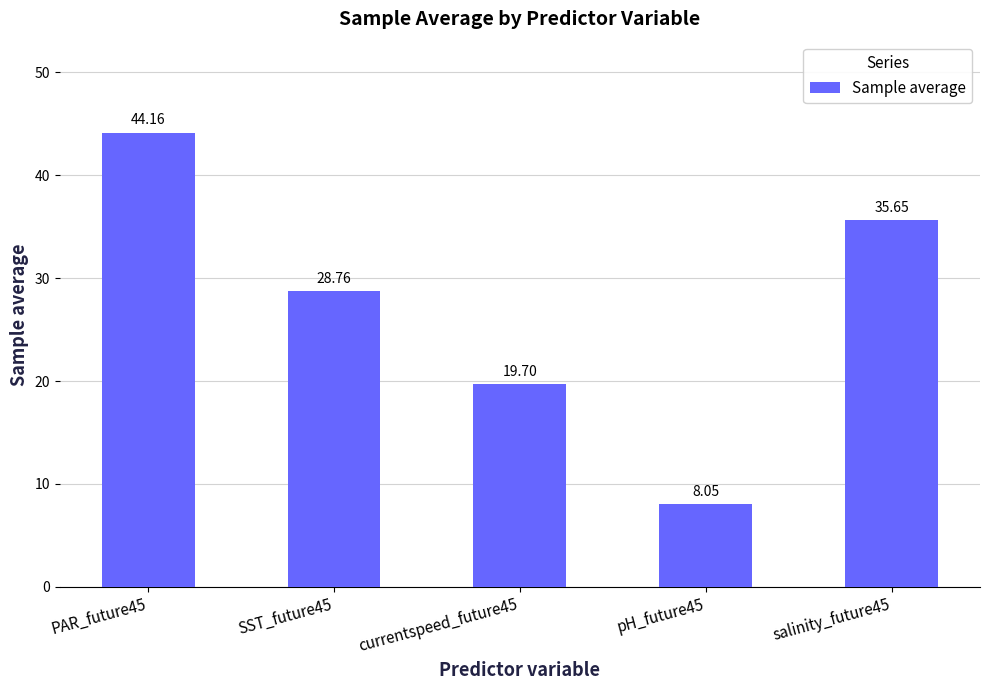

What is the sum of the values at SST_future45 and currentspeed_future45?

48.5